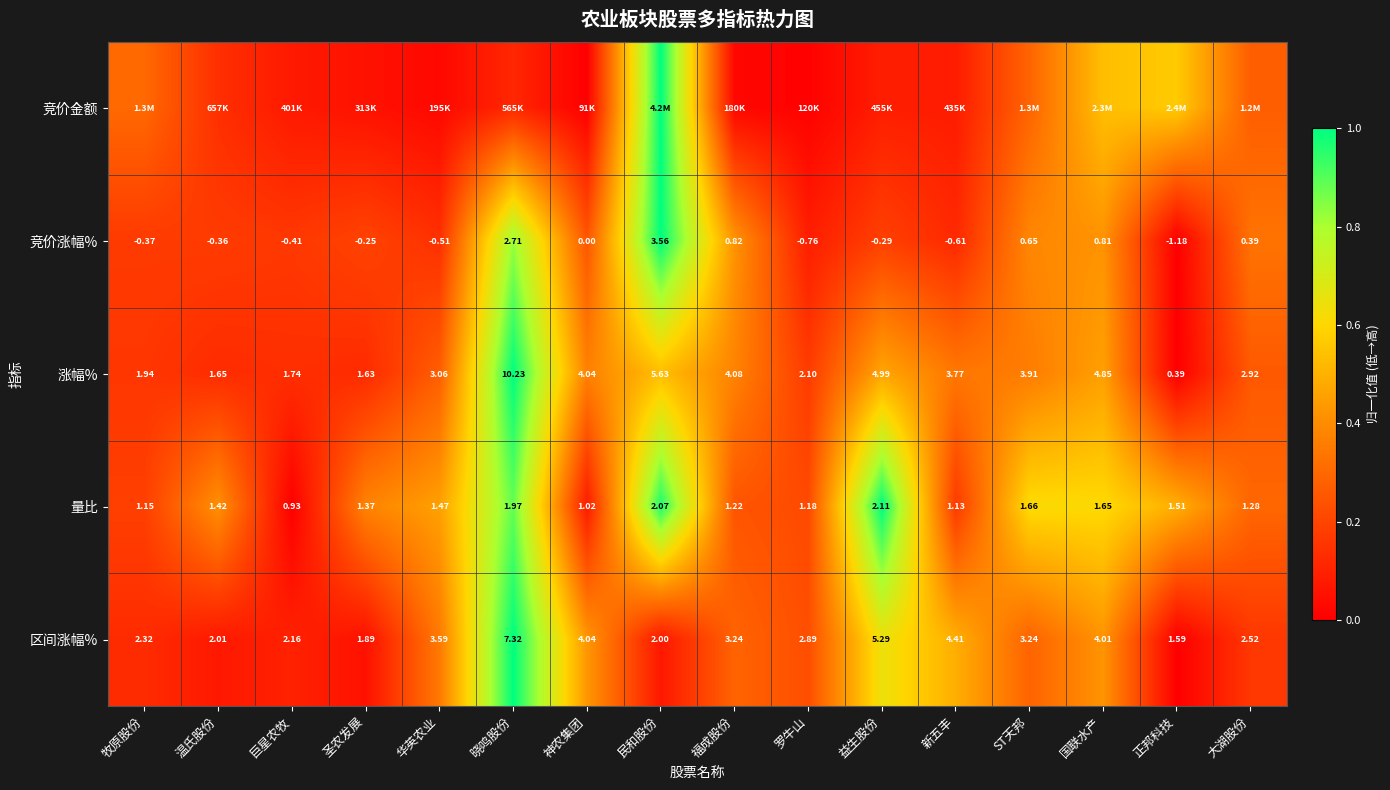

At which label is 竞价涨幅% closest to 1?

福成股份